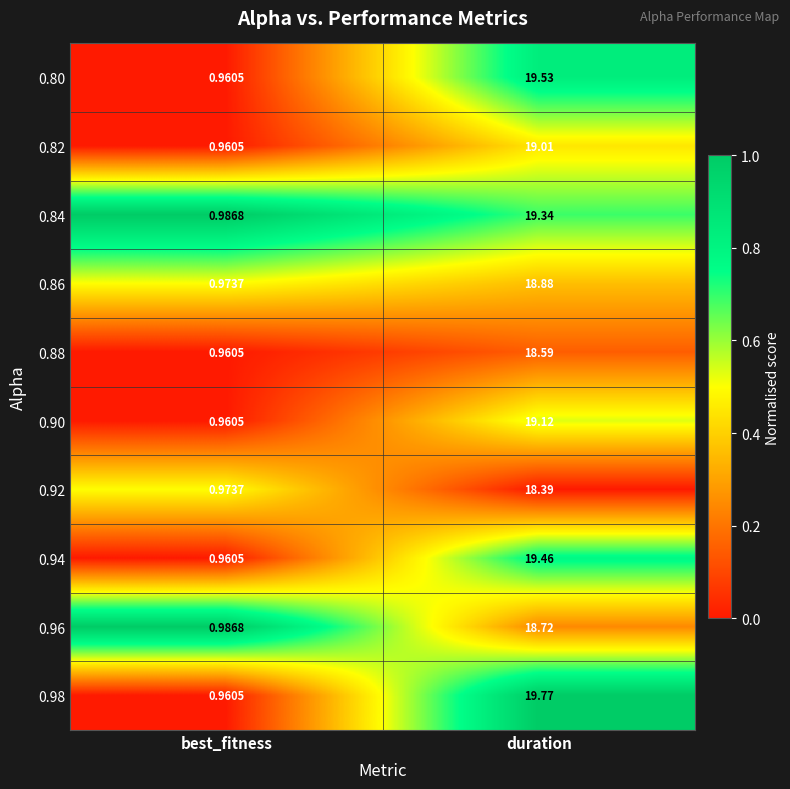

Which series has the largest range (max minus min)?

0.98